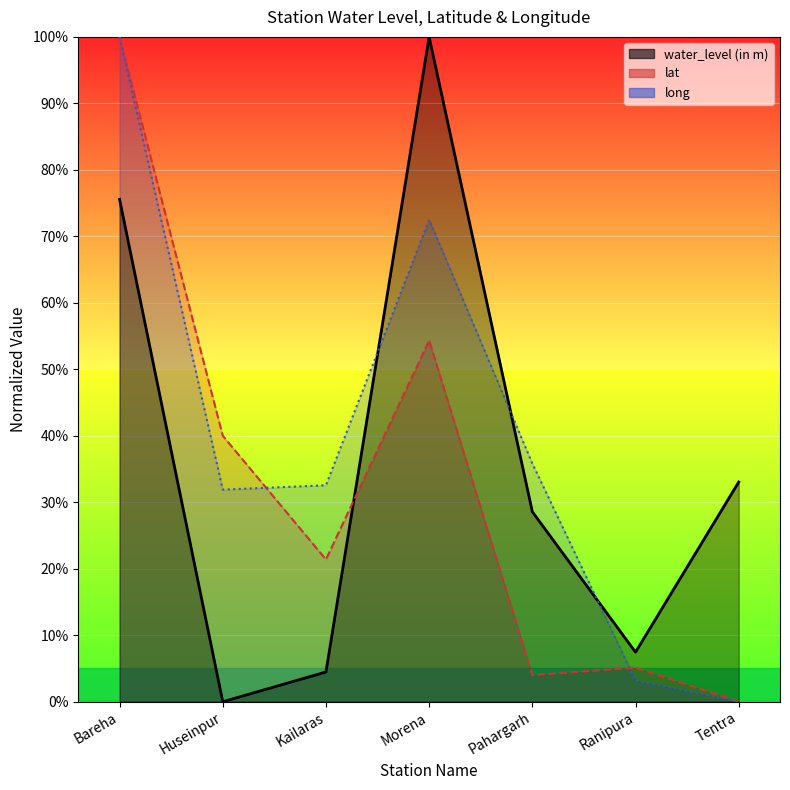

What are all the series names shown in the legend?

water_level (in m), lat, long